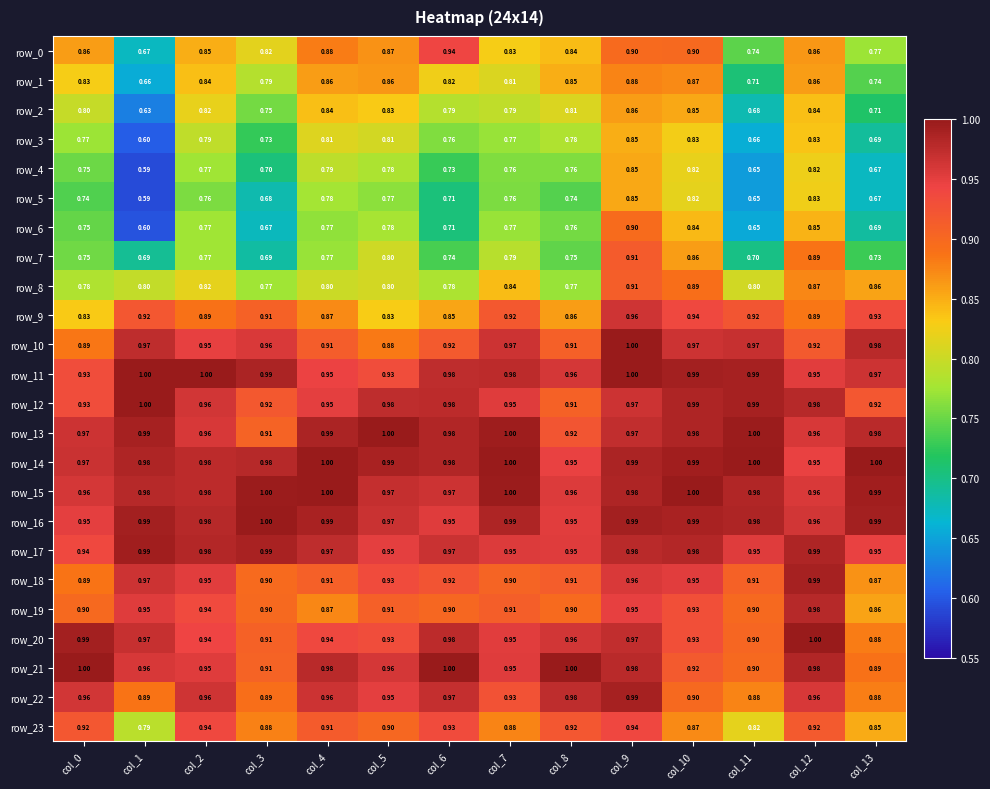

Is the value of row_5 at col_3 greater than the value of row_13 at col_5?

No